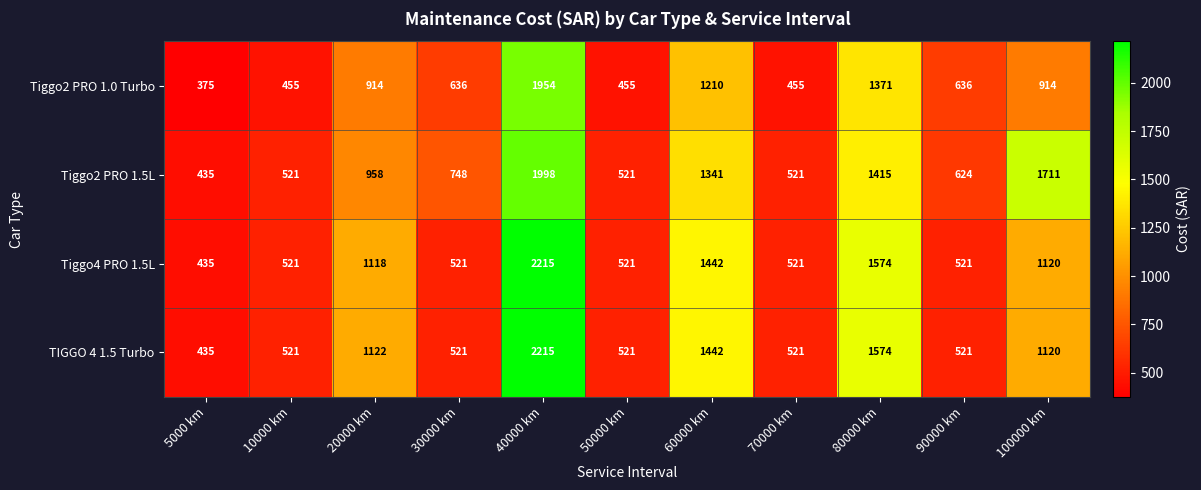

Between 5000 km and 20000 km, which series saw the biggest shift?

TIGGO 4 1.5 Turbo